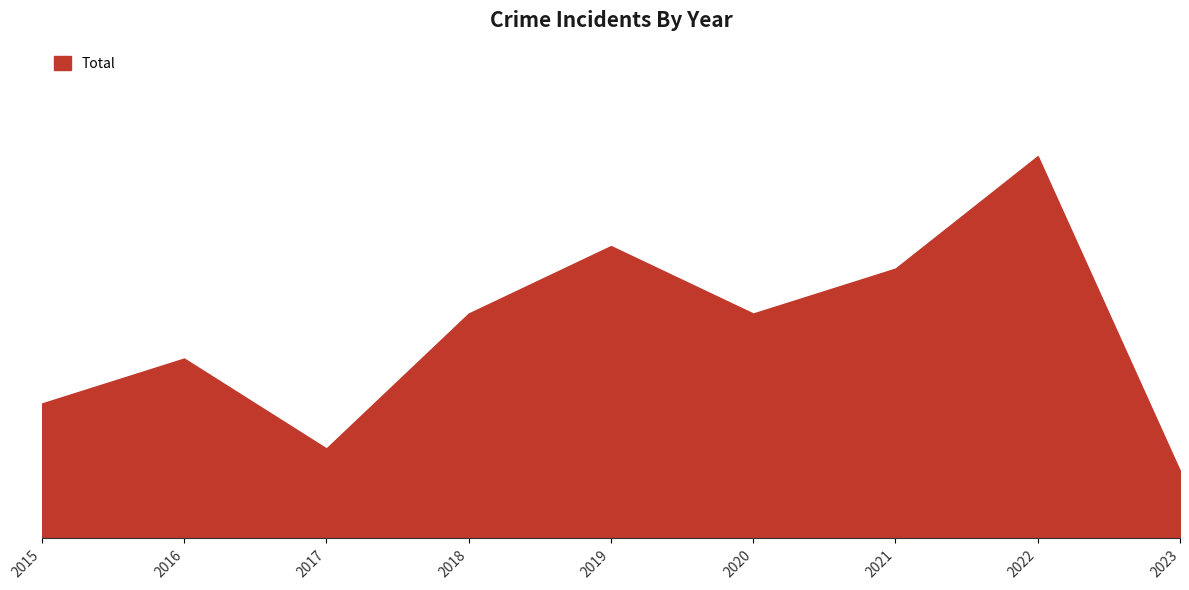

Is this an area chart (filled region under the line)?

Yes